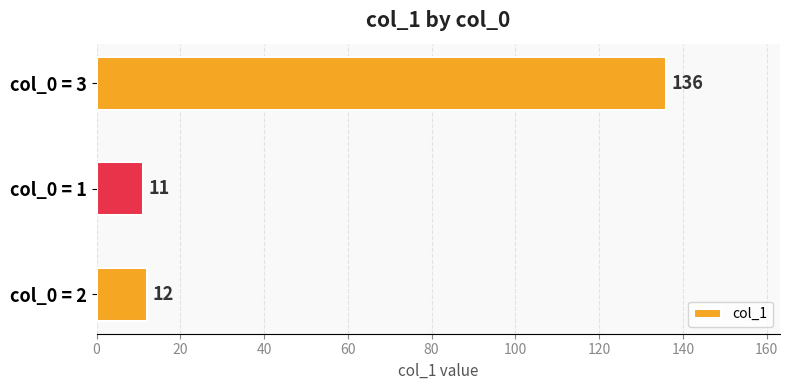

Is it true that the value at col_0 = 2 is 12?

True